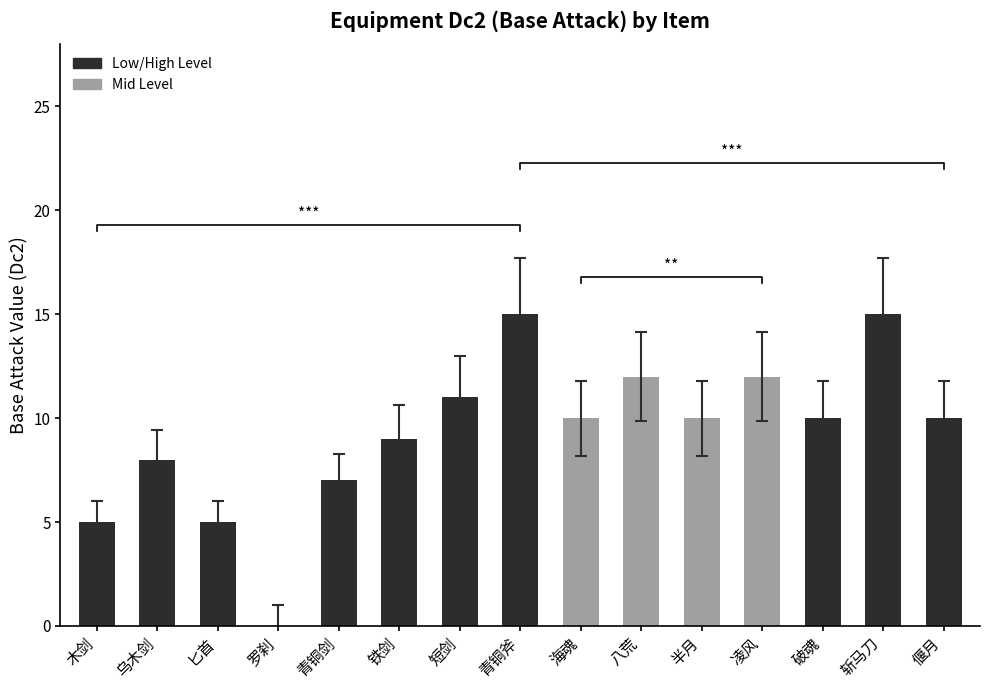

Reading left to right, transcribe all the data shown in this chart.

木剑=5	乌木剑=8	匕首=5	罗刹=0	青铜剑=7	铁剑=9	短剑=11	青铜斧=15	海魂=10	八荒=12	半月=10	凌风=12	破魂=10	斩马刀=15	偃月=10